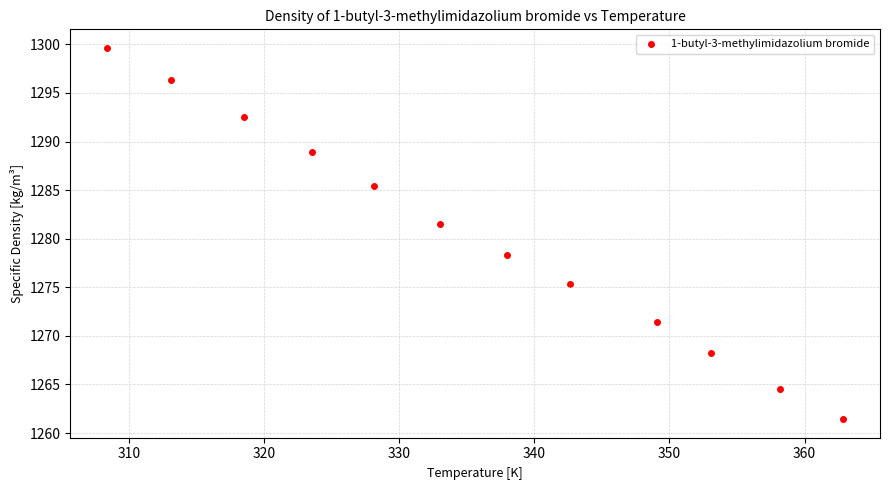

What is the range of Y values (max minus min)?

38.2